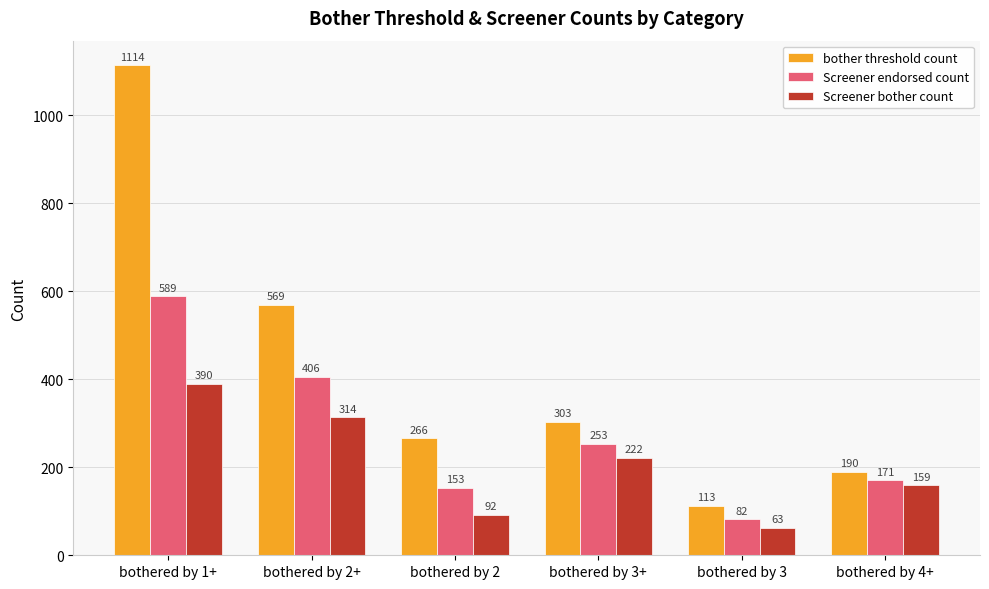

What position from the left is bothered by 3?

5